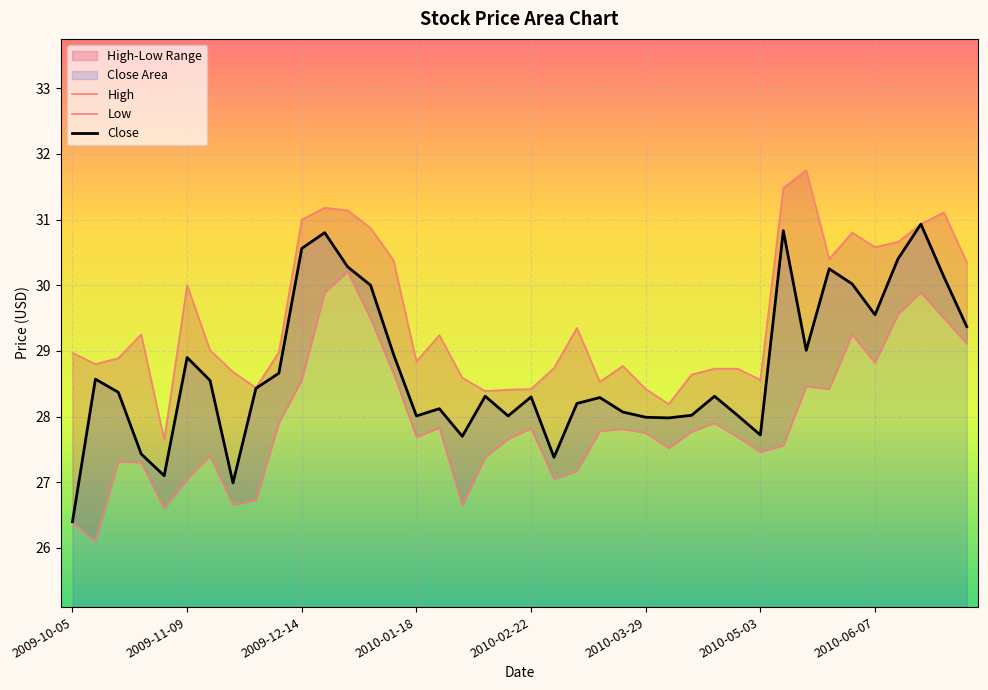

At 19, list the series in order from smallest to largest.

Low, Close, High